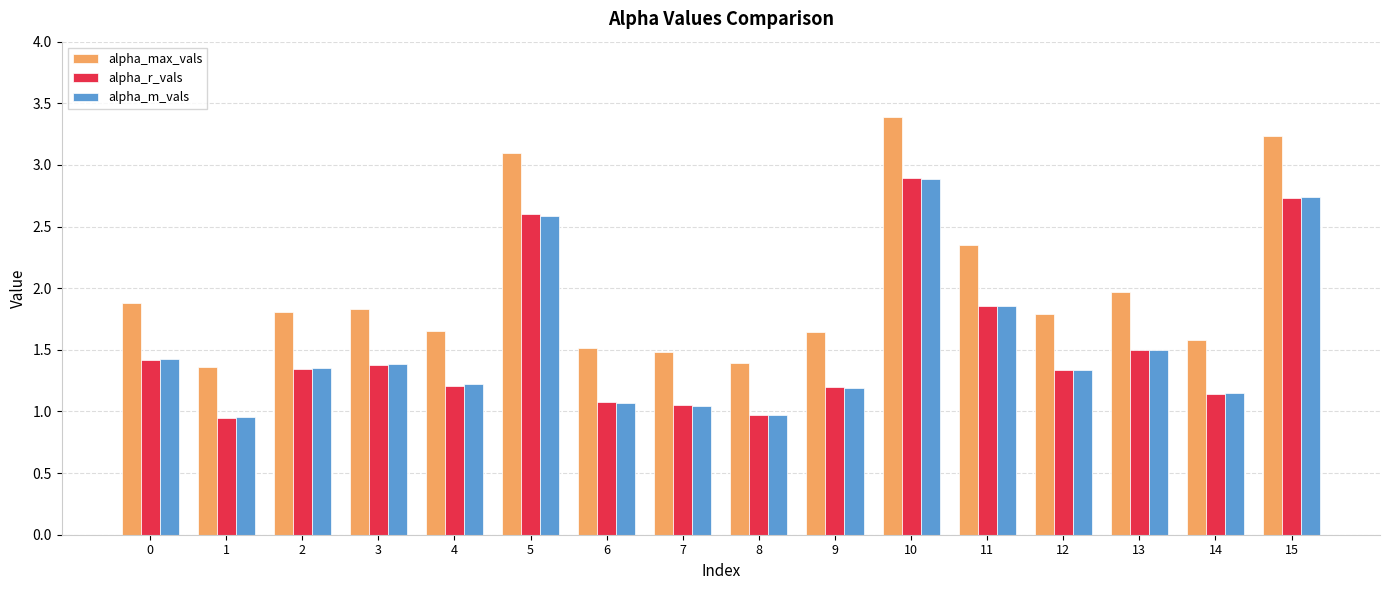

What value does the alpha_r_vals series have at 4?

1.2